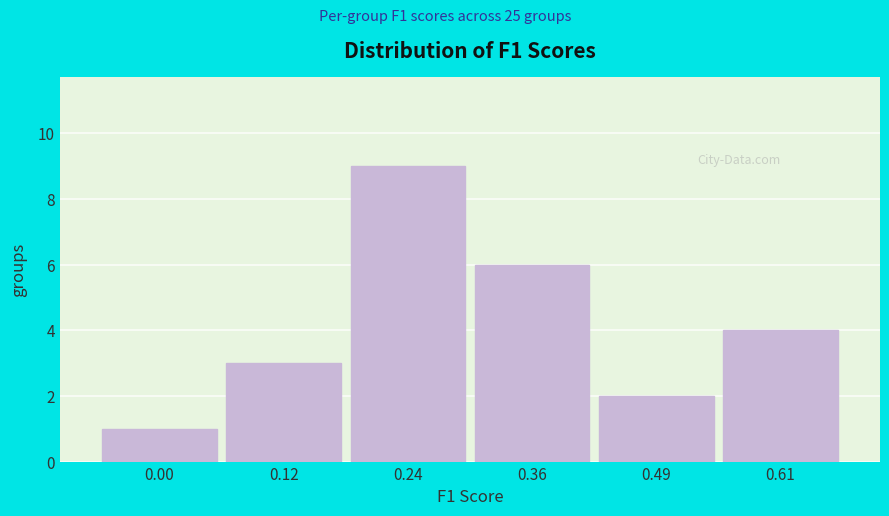

Reading left to right, transcribe all the data shown in this chart.

1	3	9	6	2	4